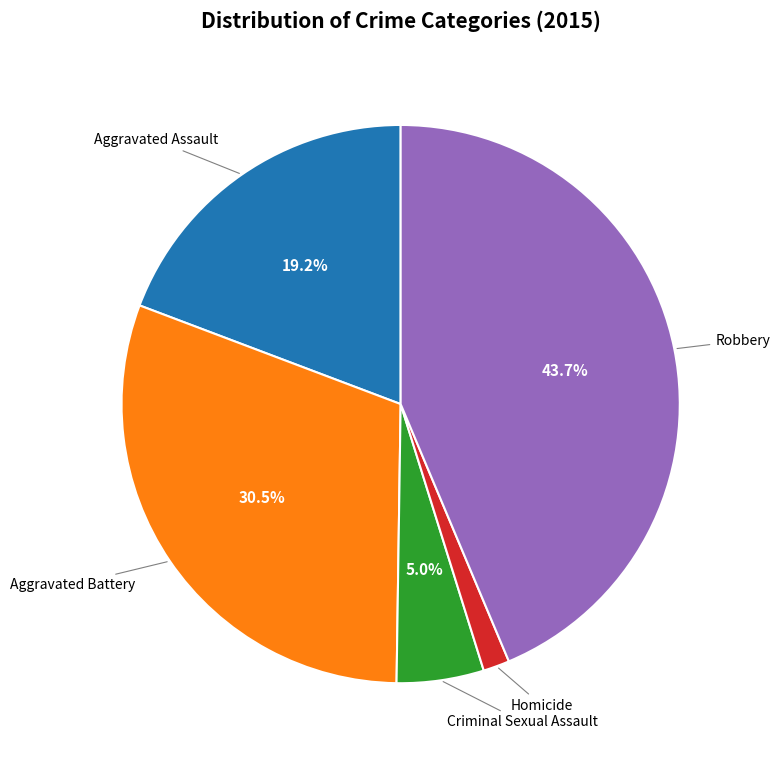

Is there any slice that represents more than half of the pie?

No